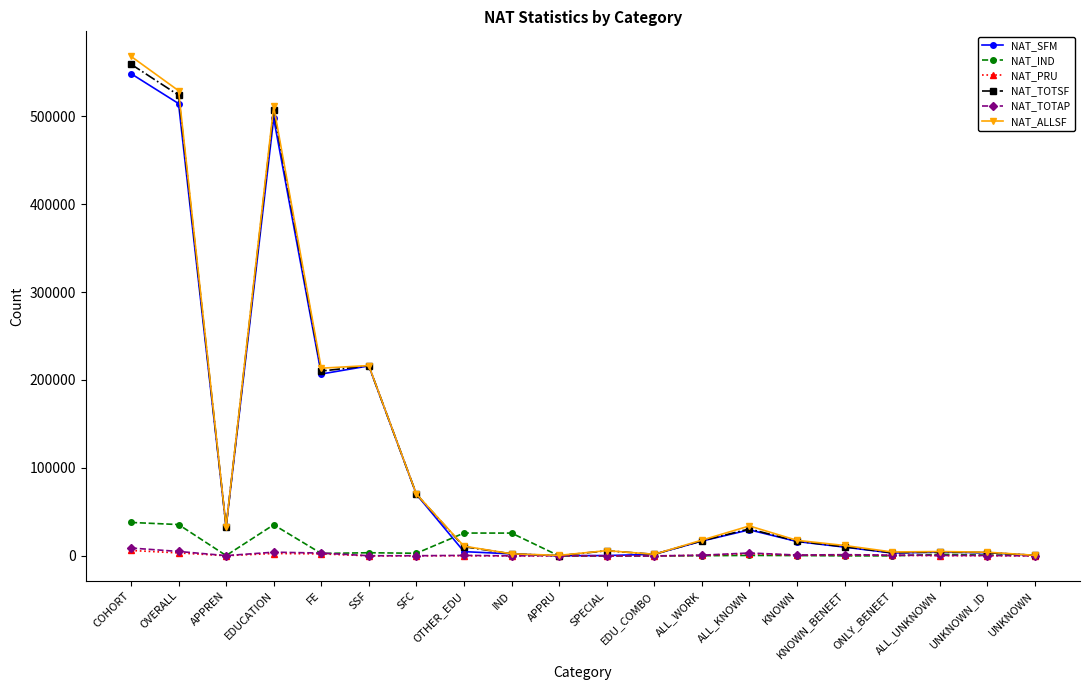

The NAT_SFM series shows 514285 at OVERALL. True or false?

True